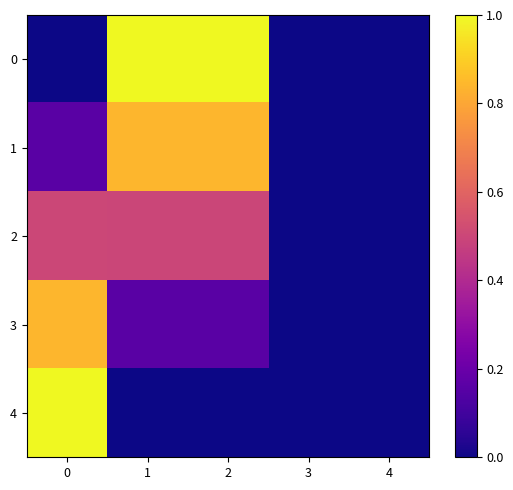

Reading left to right, what are all the values shown in this chart?

0: 0=0.0	1=1.0	2=1.0	3=-0.0	4=0.0
1: 0=0.2	1=0.8	2=0.8	3=0.0	4=0.0
2: 0=0.5	1=0.5	2=0.5	3=0.0	4=0.0
3: 0=0.8	1=0.2	2=0.2	3=0.0	4=0.0
4: 0=1.0	1=0.0	2=-0.0	3=-0.0	4=-0.0